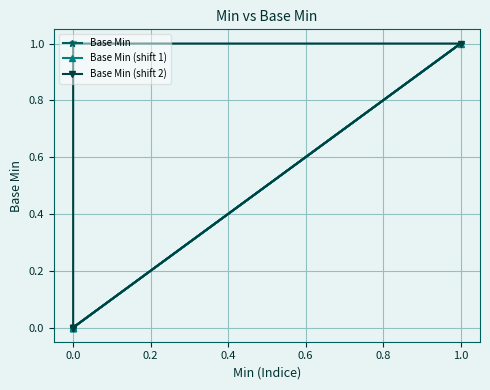

At how many categories does at least one series exceed 0?

2